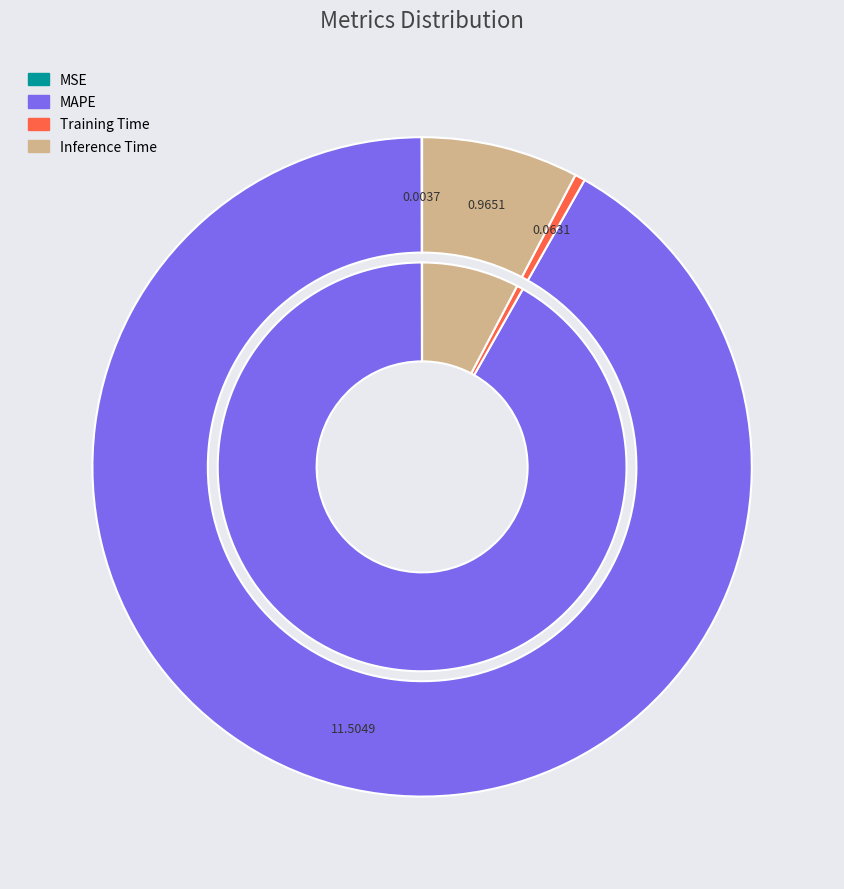

What is the largest slice in the pie chart?

MAPE